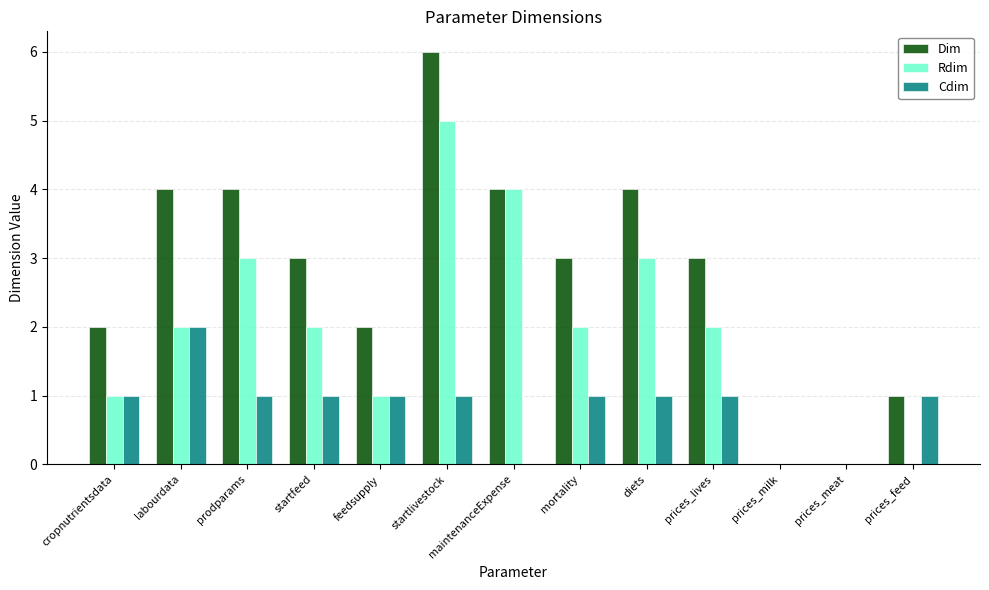

At which label does Cdim reach its peak?

labourdata